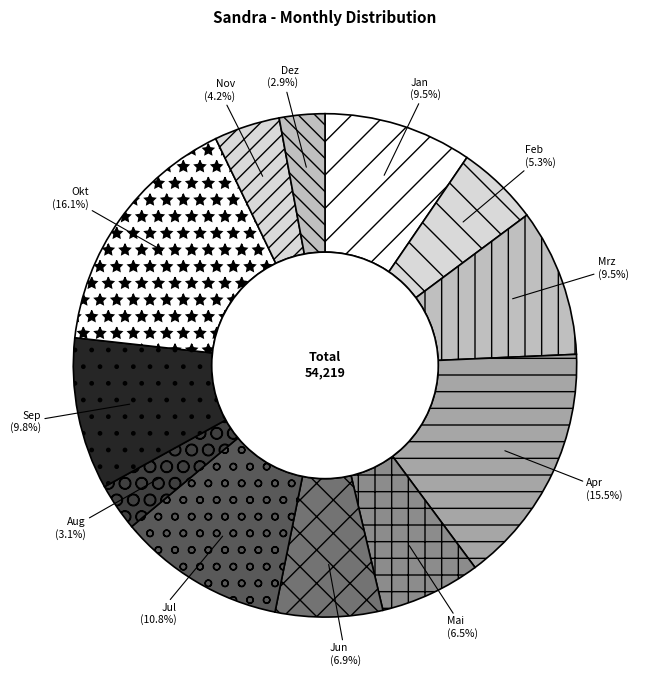

What percentage is the Okt slice, to the nearest percent?

16%